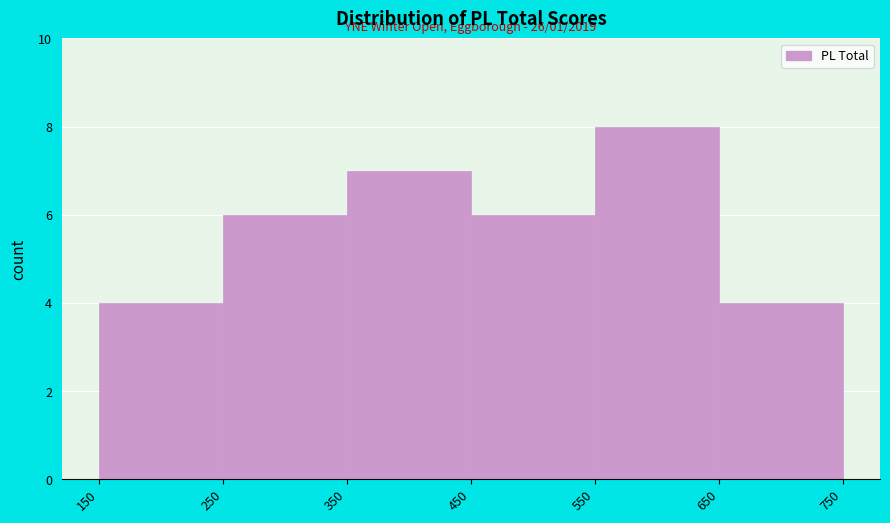

Which range on the x-axis has the tallest bar?

550 to 650